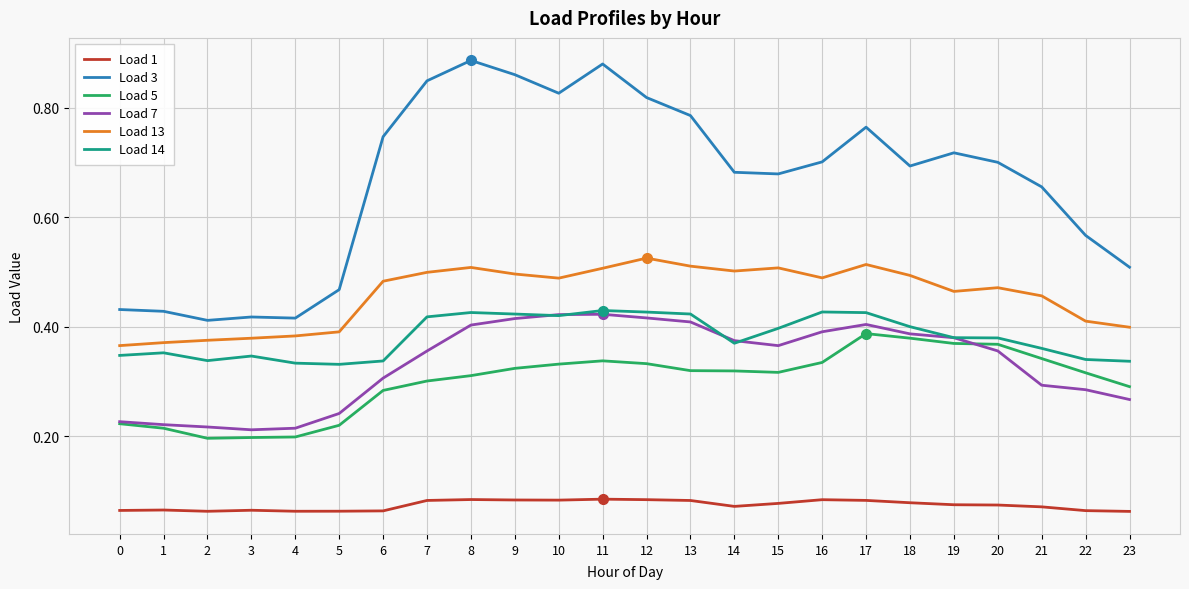

Is the value of Load 14 at 21 greater than the value of Load 1 at 12?

Yes